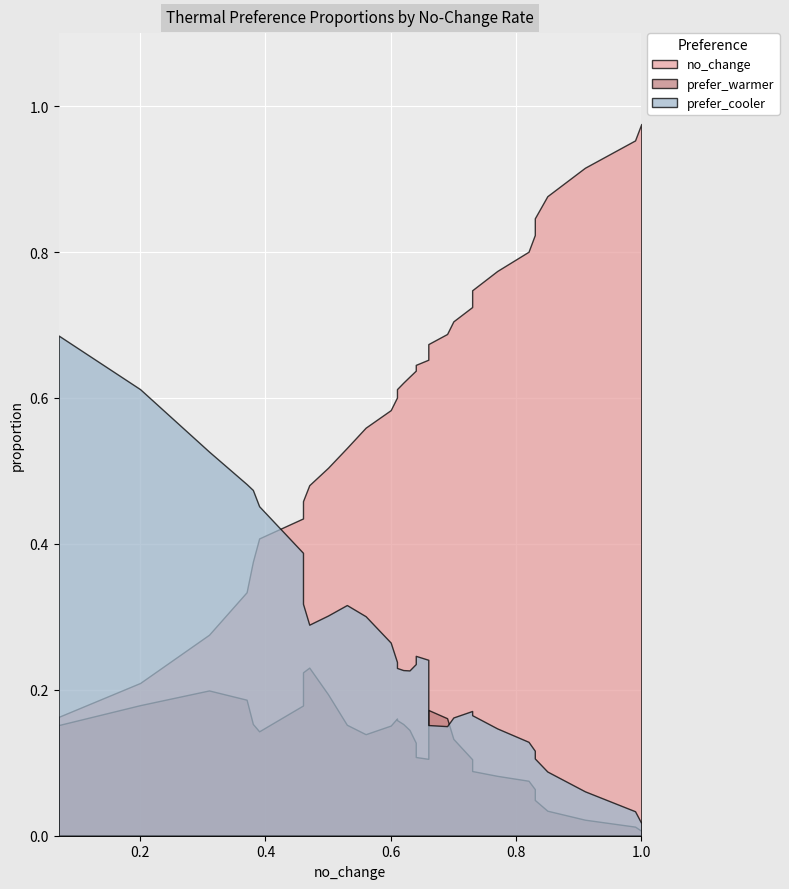

What is the value of the no_change point at the 28th from the left?

0.5